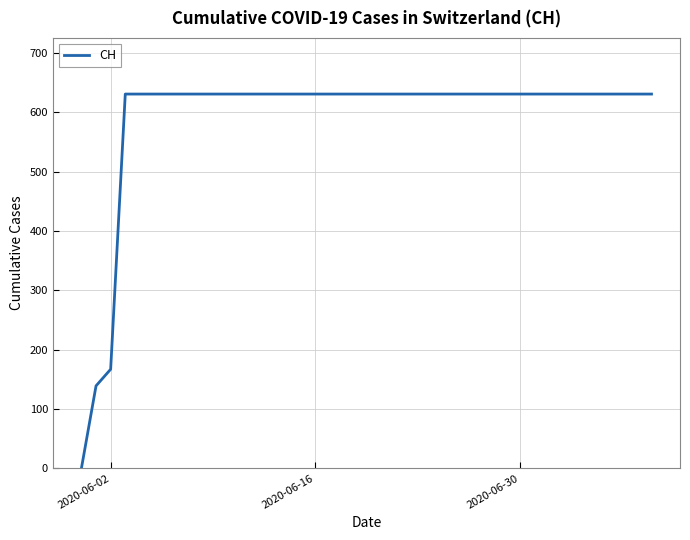

Reading right to left, what are all the values shown in this chart?

631	631	631	631	631	631	631	631	631	631	631	631	631	631	631	631	631	631	631	631	631	631	631	631	631	631	631	631	631	631	631	631	631	631	631	631	631	167	139	0